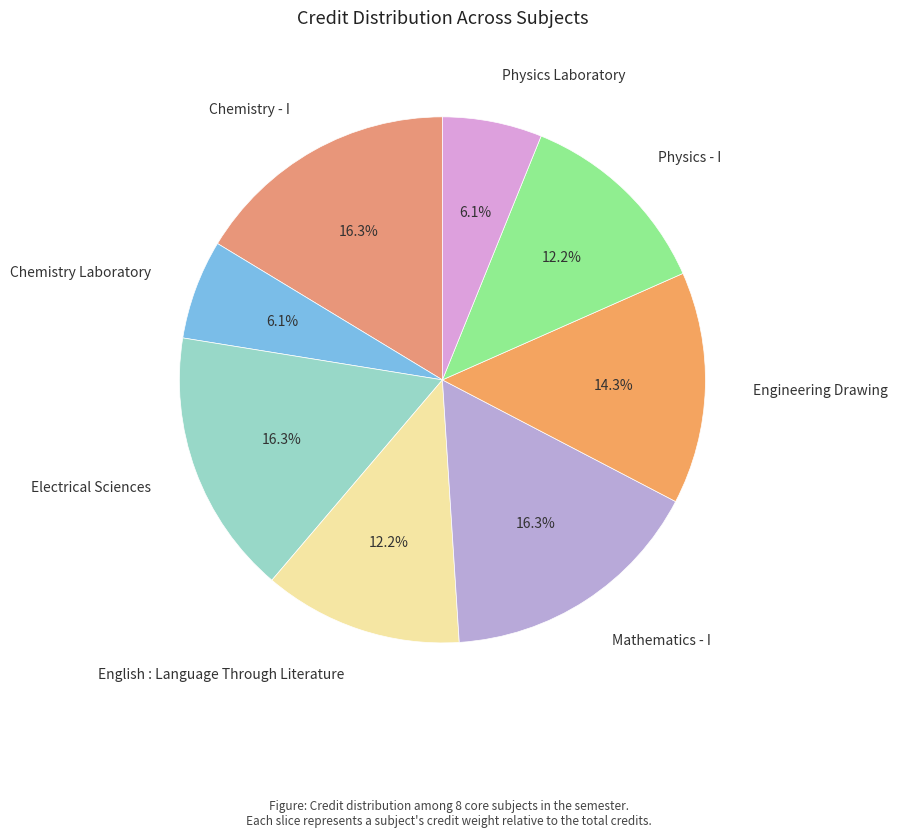

Count the number of slices in the pie.

8